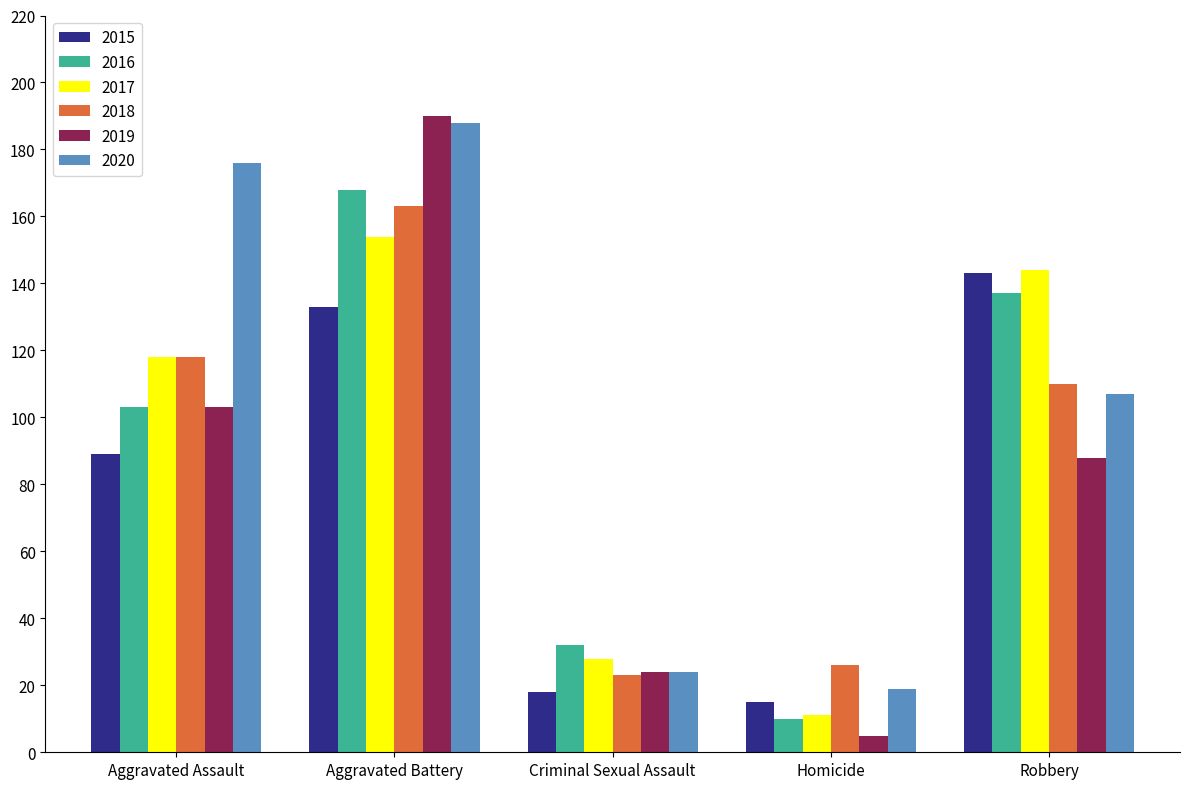

How many bars are there in each group?

6